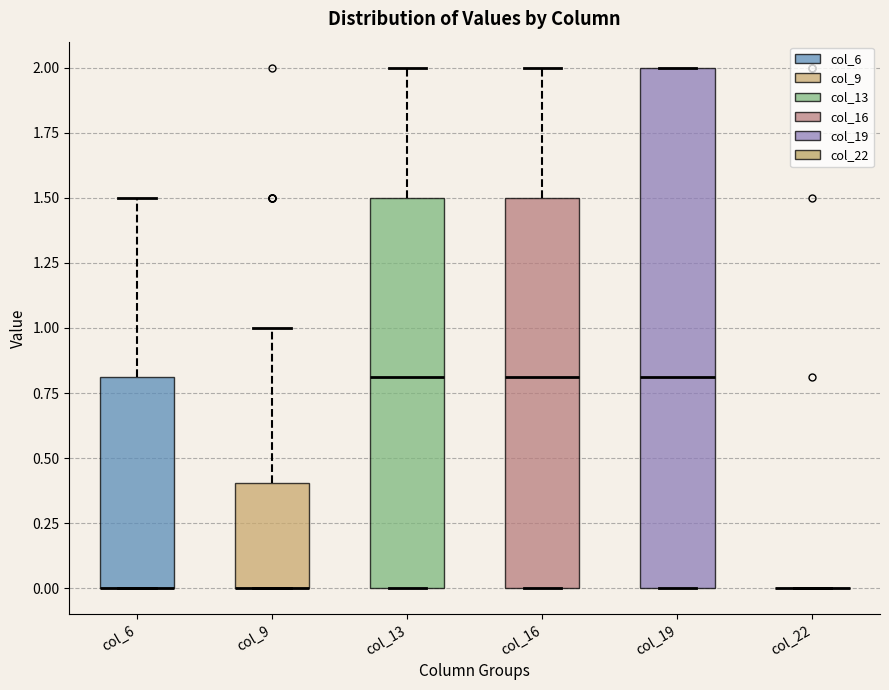

Reading left to right, read every box against the y-axis: the position of its median line, the range the box covers, and the ends of its whiskers. The values are not printed on the chart, so give them approximately, as read against the axis.

col_6: median 0.0 (drawn on the box's lower edge), box 0.0 to 0.8, whiskers 0.0 to 1.5
col_9: median 0.0 (drawn on the box's lower edge), box 0.0 to 0.4, whiskers 0.0 to 1.0
col_13: median 0.8, box 0.0 to 1.5, whiskers 0.0 to 2.0
col_16: median 0.8, box 0.0 to 1.5, whiskers 0.0 to 2.0
col_19: median 0.8, box 0.0 to 2.0, whiskers 0.0 to 2.0
col_22: box collapsed to a line at 0.0, whiskers 0.0 to 0.0